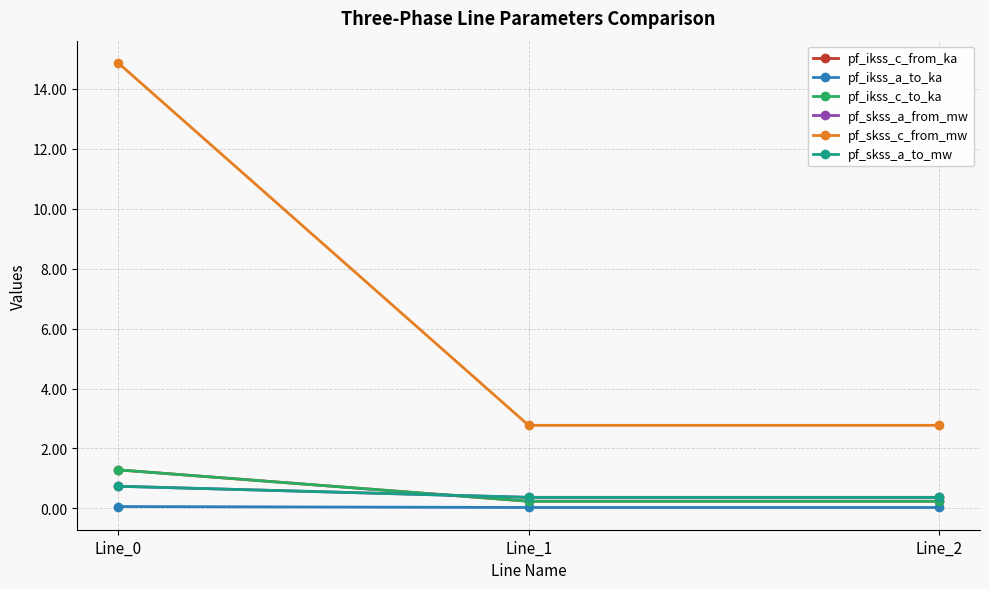

Reading left to right, what are all the values shown in this chart?

pf_ikss_c_from_ka: 1.3	0.2	0.2
pf_ikss_a_to_ka: 0.1	0.0	0.0
pf_ikss_c_to_ka: 1.3	0.2	0.2
pf_skss_a_from_mw: 0.7	0.4	0.4
pf_skss_c_from_mw: 14.9	2.8	2.8
pf_skss_a_to_mw: 0.7	0.4	0.4